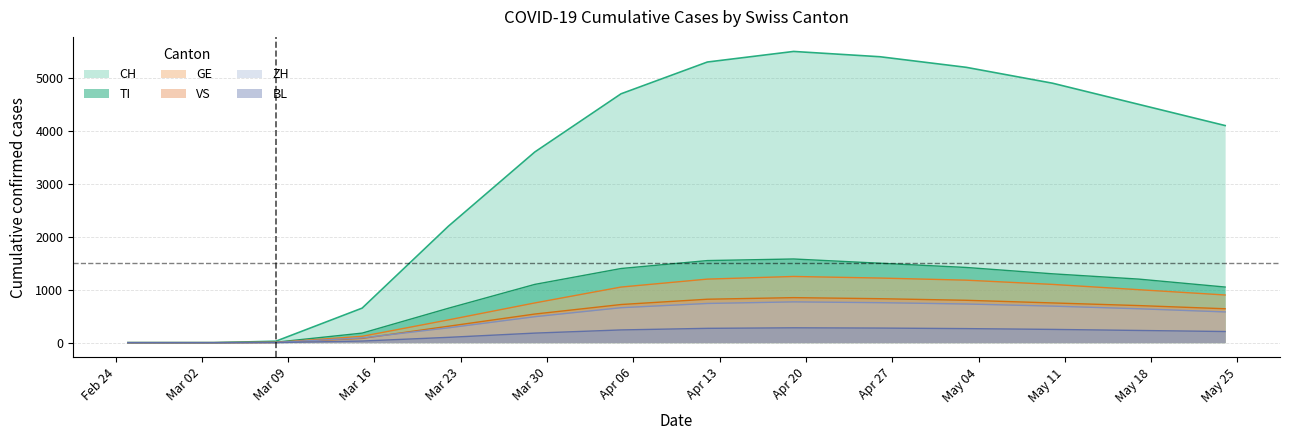

True or false: VS and BL cross at least once.

False